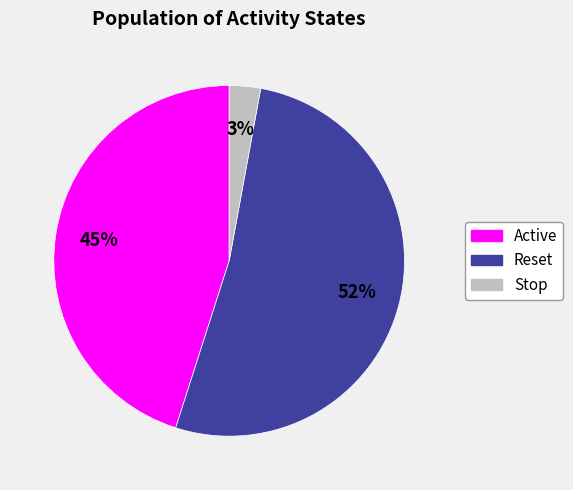

To the nearest percent, what percentage of the pie is Stop?

3%